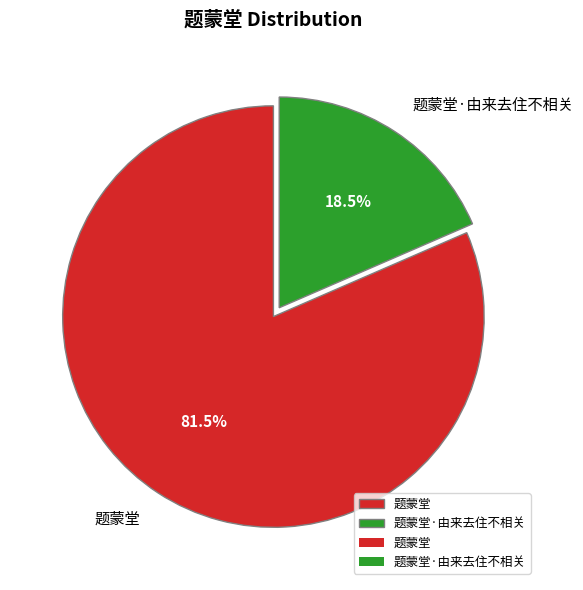

What portion of the pie excludes 题蒙堂?

18.5%